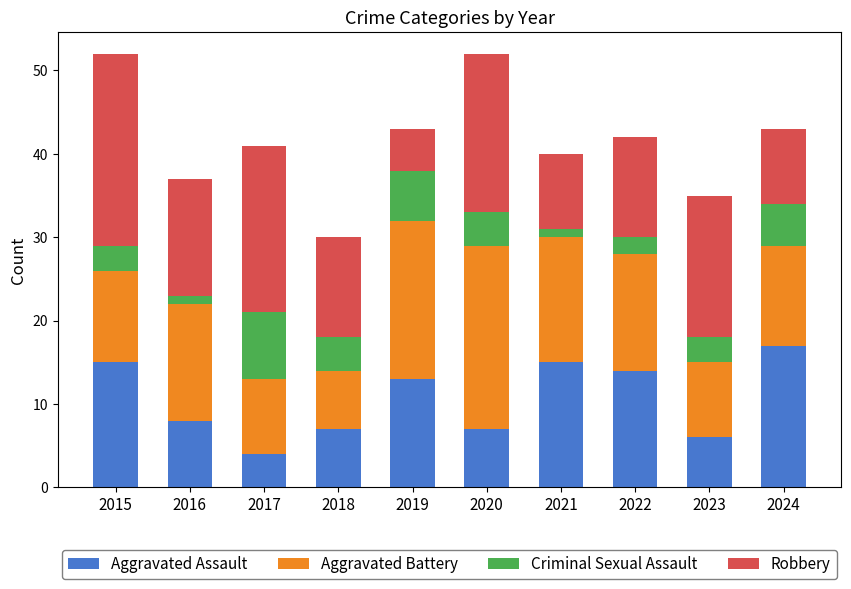

What is the sum of all Aggravated Assault values?

106